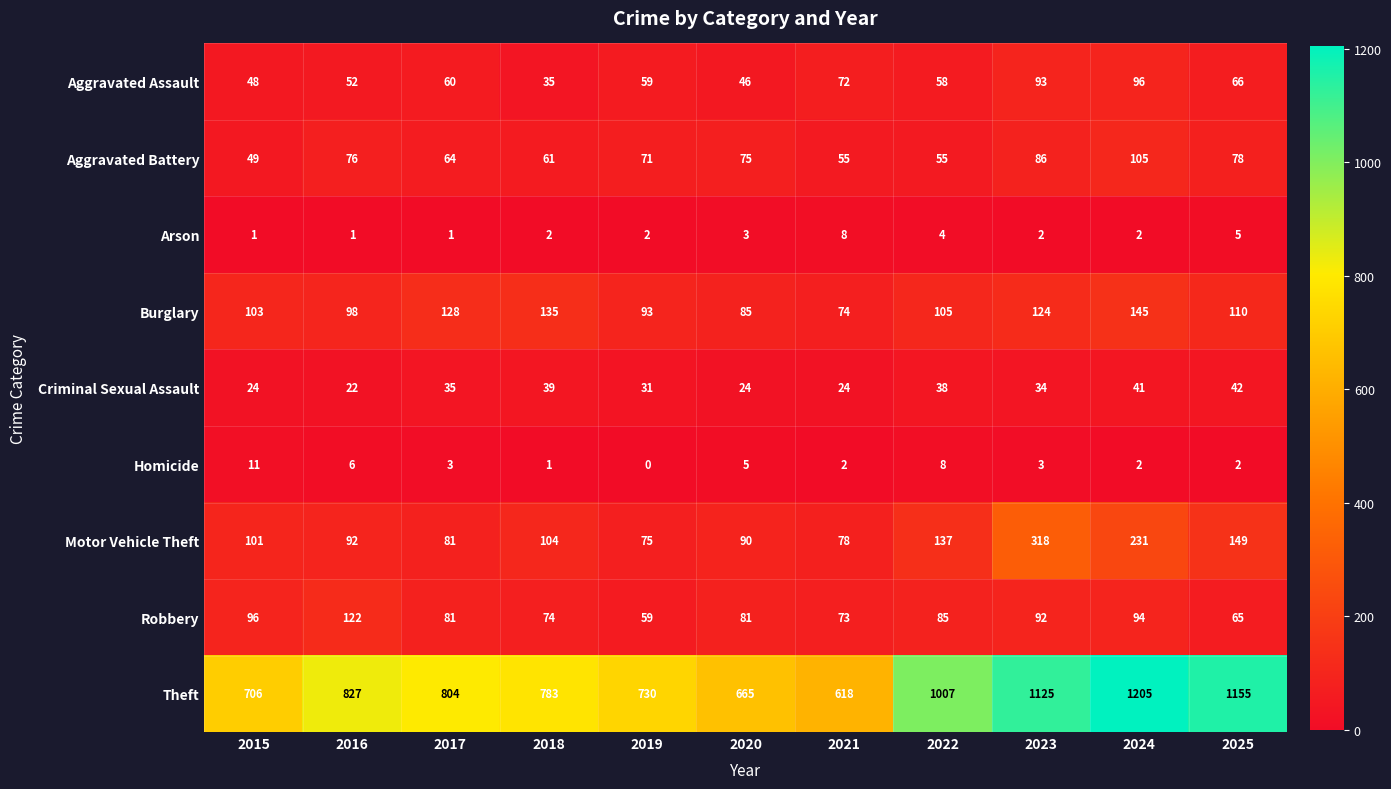

Rank the series by their maximum value, from lowest to highest.

Arson, Homicide, Criminal Sexual Assault, Aggravated Assault, Aggravated Battery, Robbery, Burglary, Motor Vehicle Theft, Theft